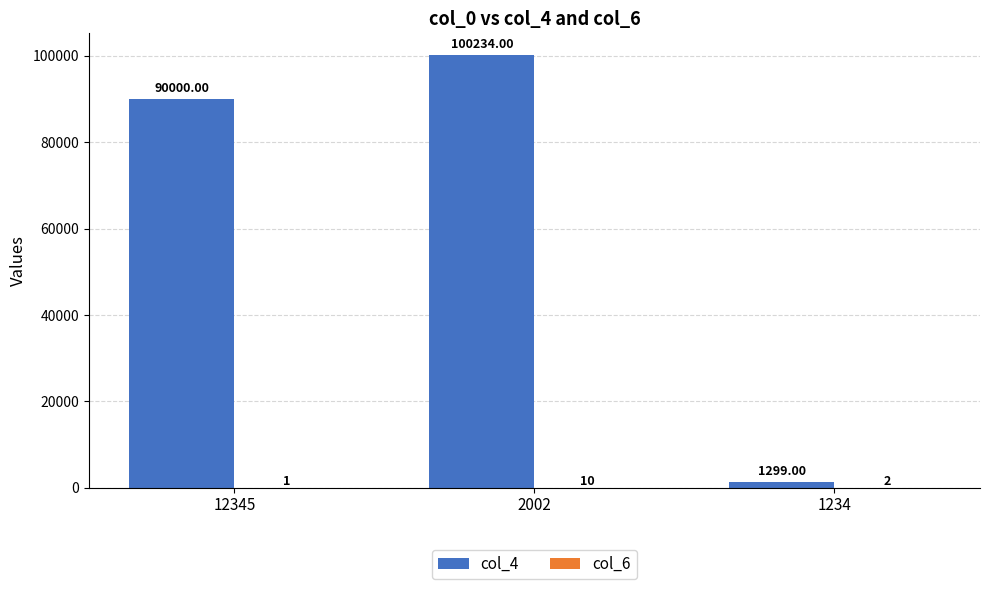

What is the sum of all col_4 values?

191533